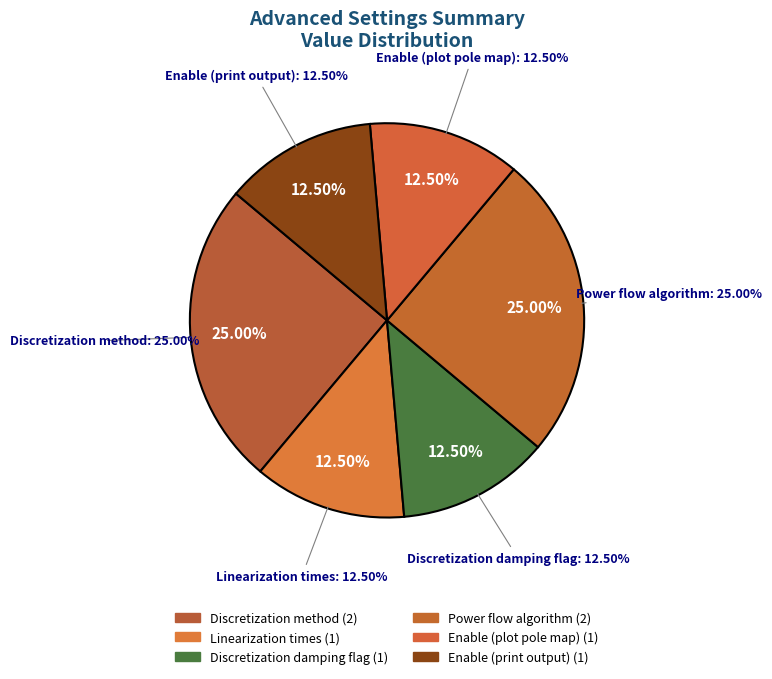

Which slice is the largest?

Discretization method